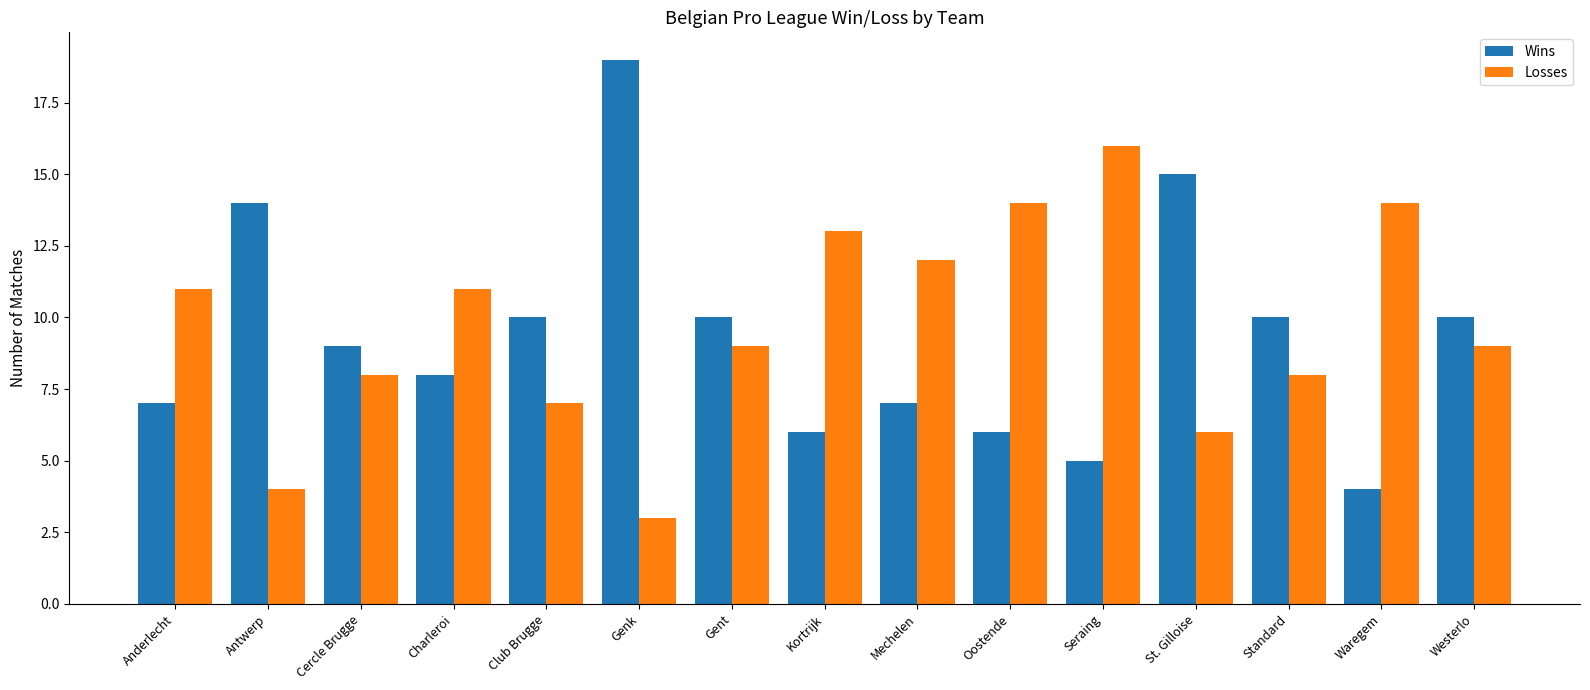

How many values in the Wins series are below 9?

7